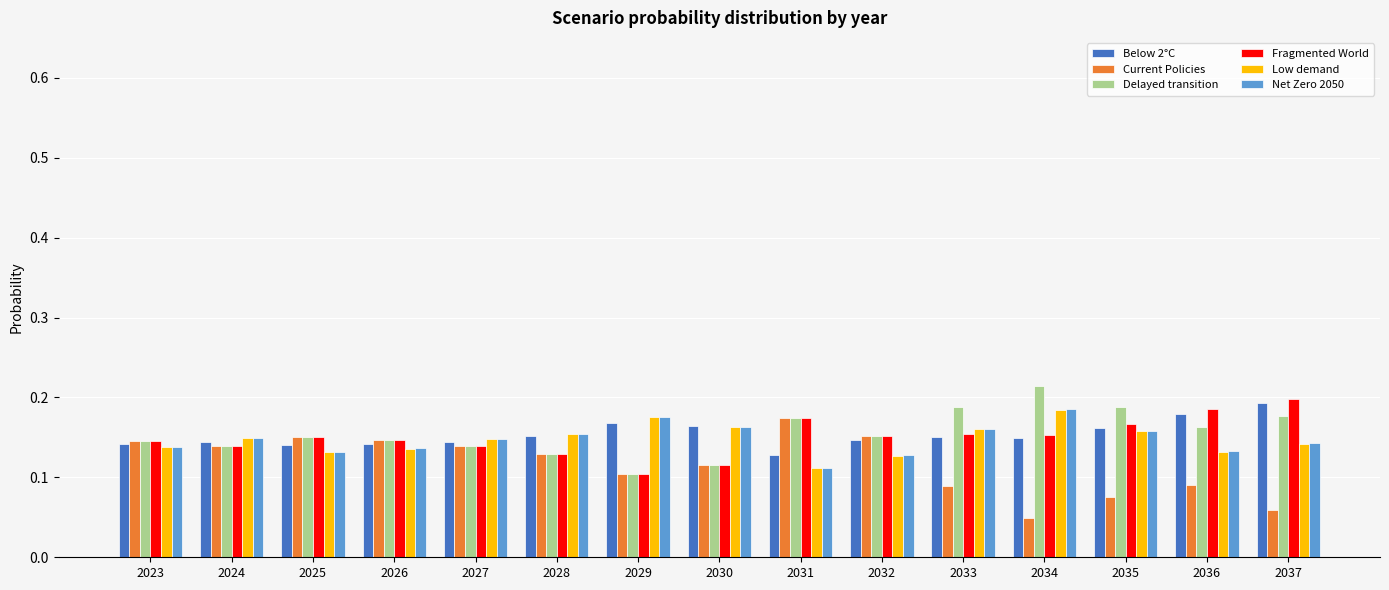

Are the bars grouped side by side (vs. stacked)?

Yes